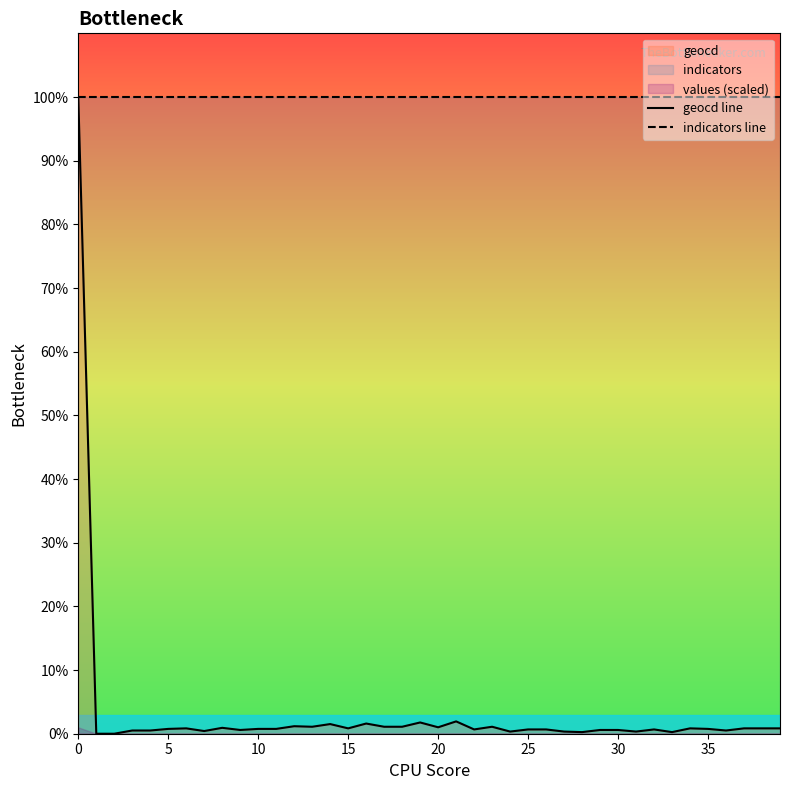

What is the value of the geocd line point at the 34th from the left?

0.3